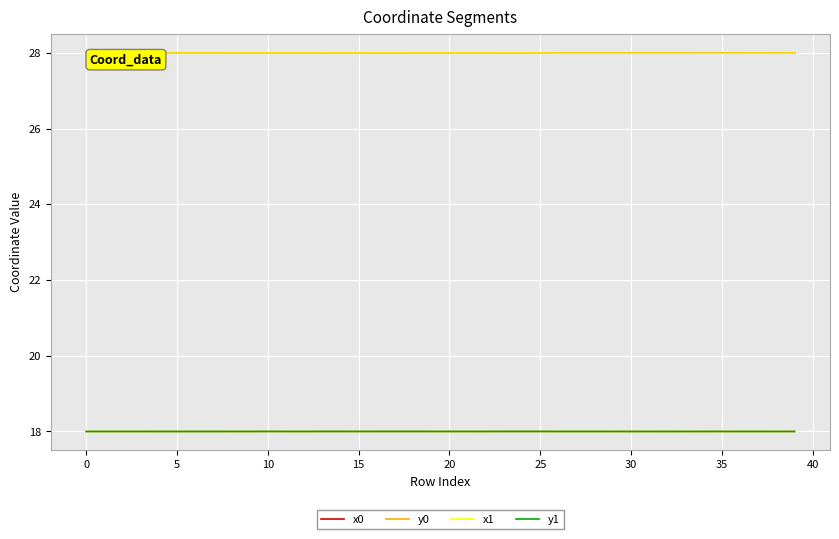

What are all the series names shown in the legend?

x0, y0, x1, y1